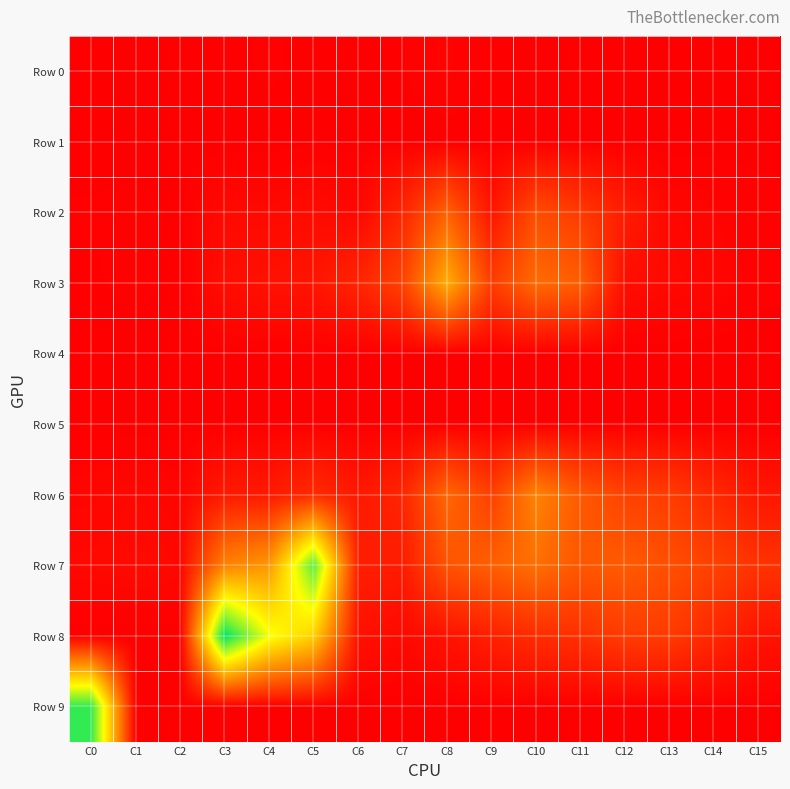

Between C6 and C0, which is larger?

C6